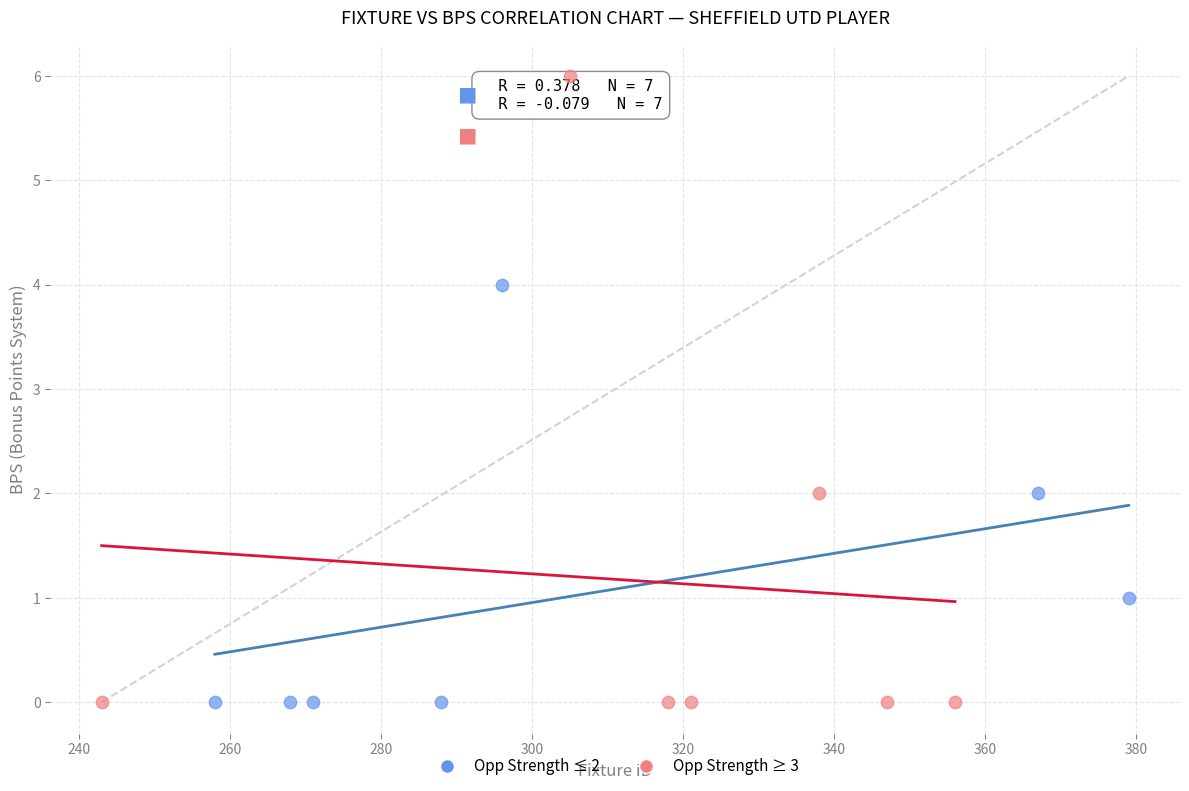

Which series contains the highest Y value?

Opp Strength ≥ 3